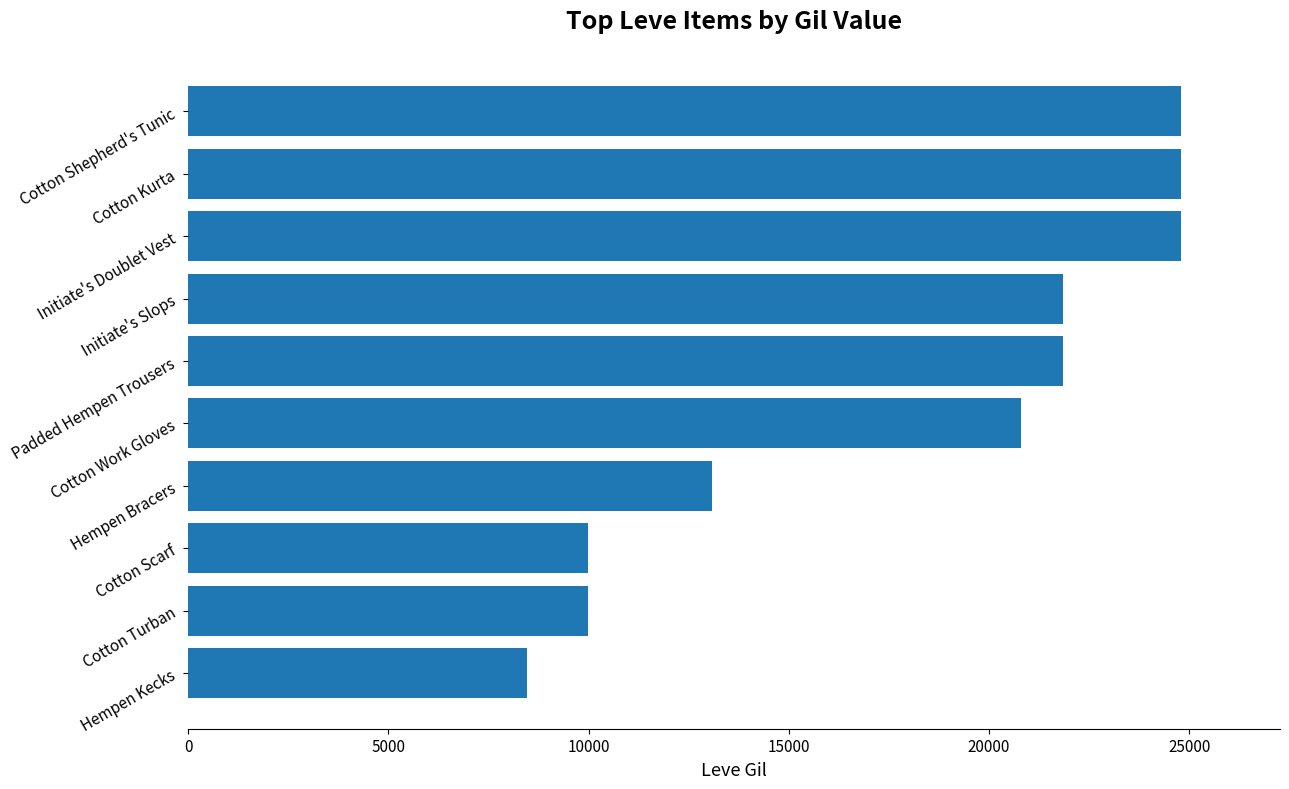

How many bars are there in total?

10